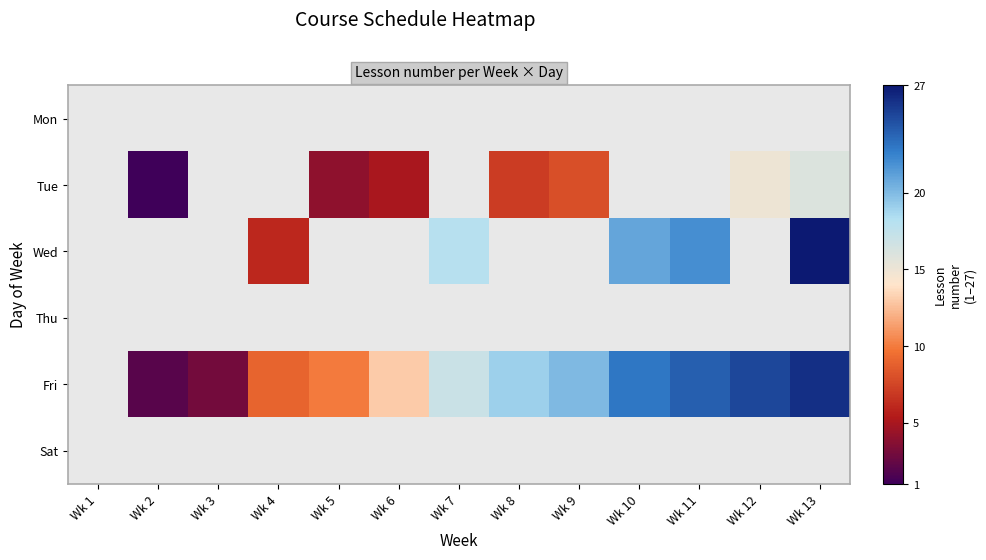

What value does the Wed series have at Wk 10?

21.0